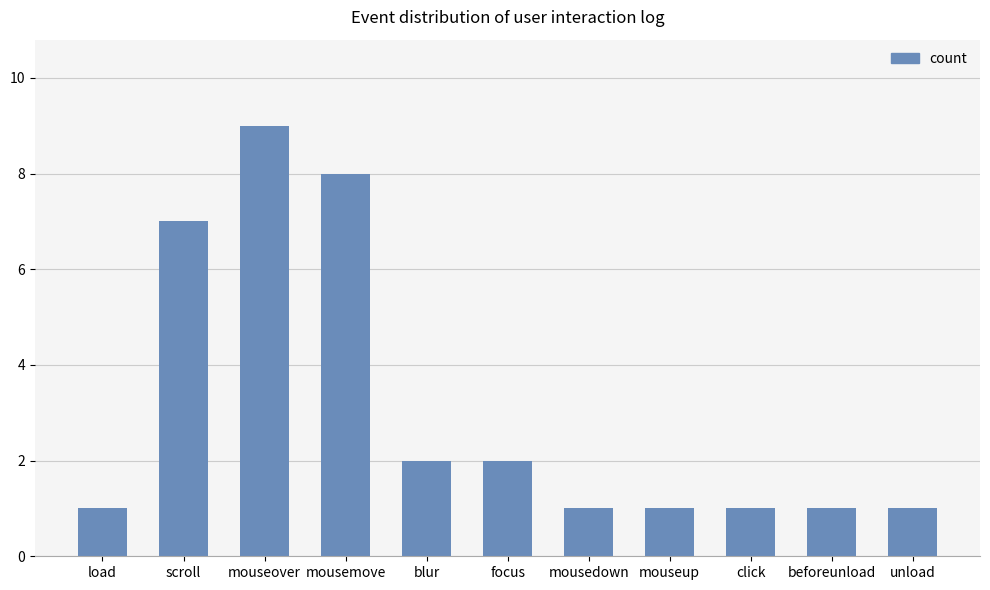

Between mouseover and click, which is larger?

mouseover